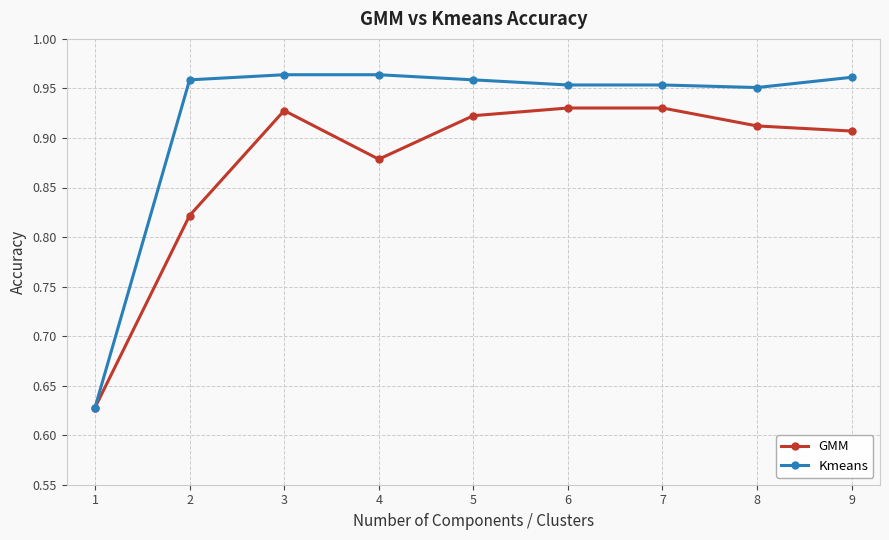

Is it true that GMM equals 0.4 at 7?

False